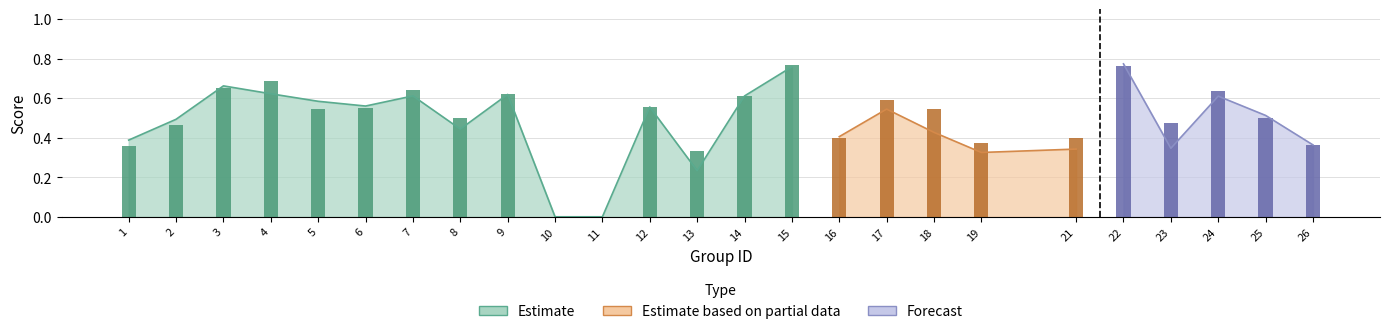

Which has a higher value, 4 or 14?

4